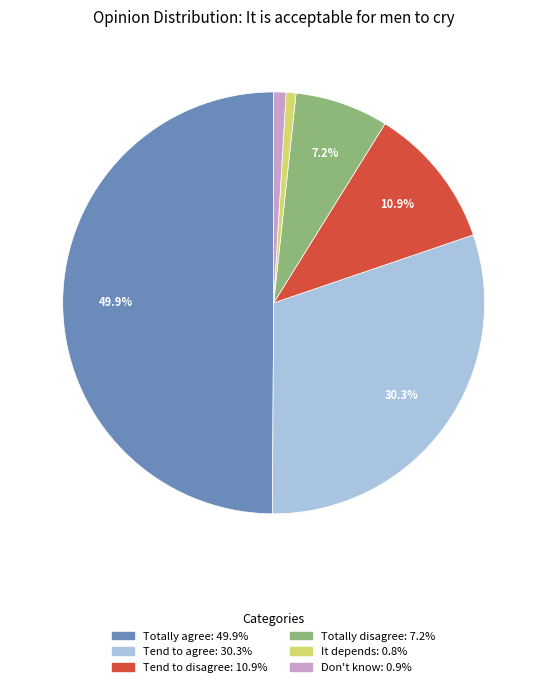

Combined, do Don't know and Totally agree account for over 50%?

Yes